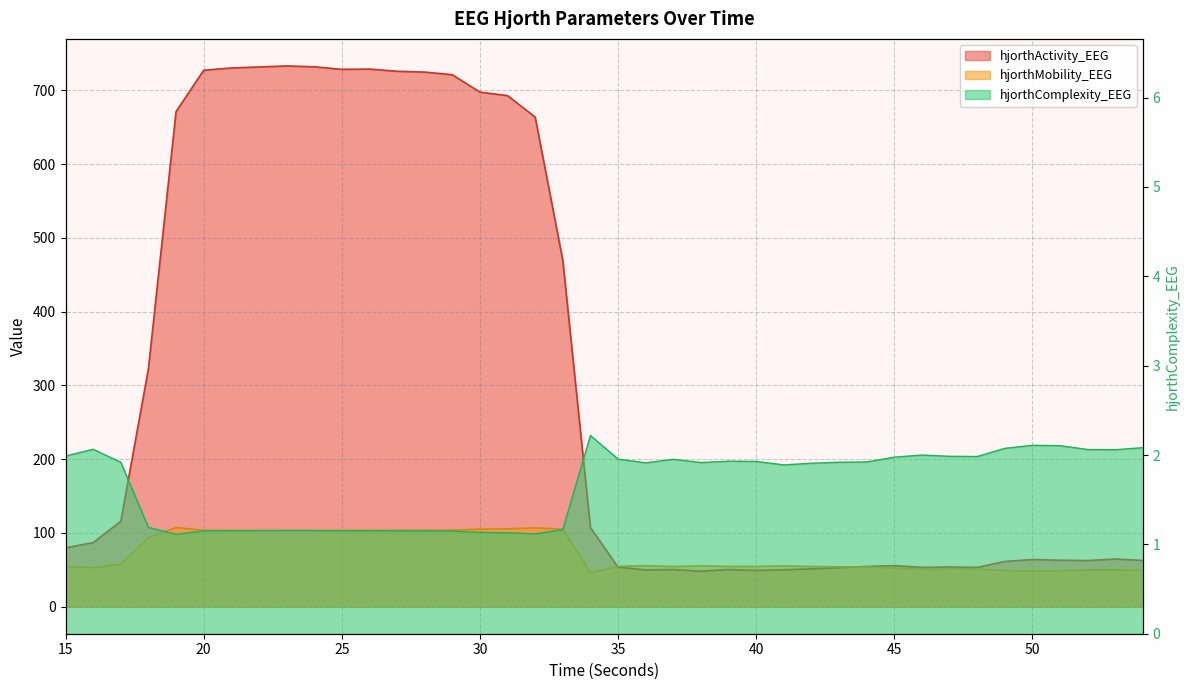

Where do hjorthActivity_EEG and hjorthMobility_EEG first cross each other?

34 and 35